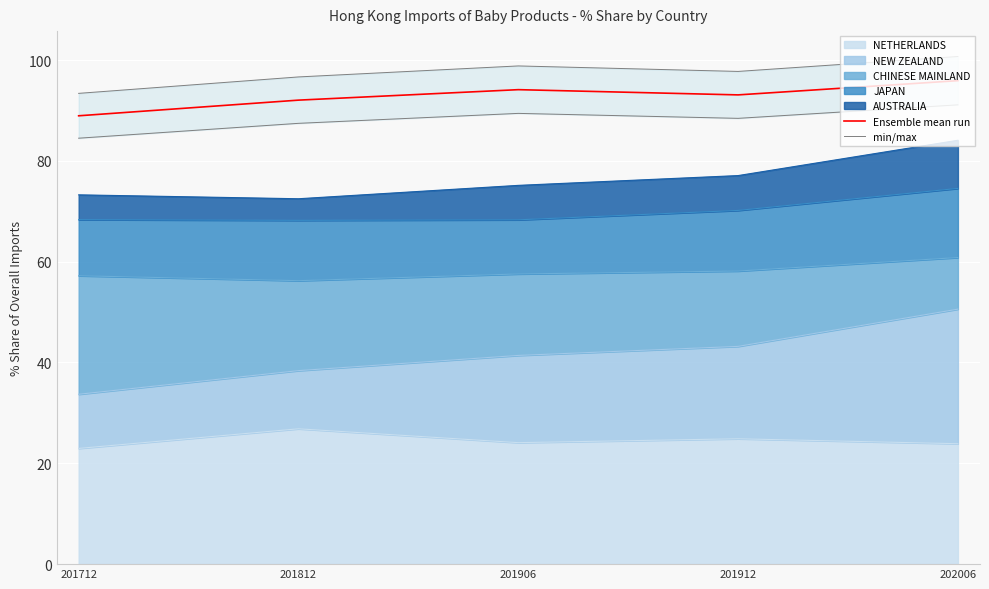

What is the difference between the min/max values at 201906 and 201712?

5.4